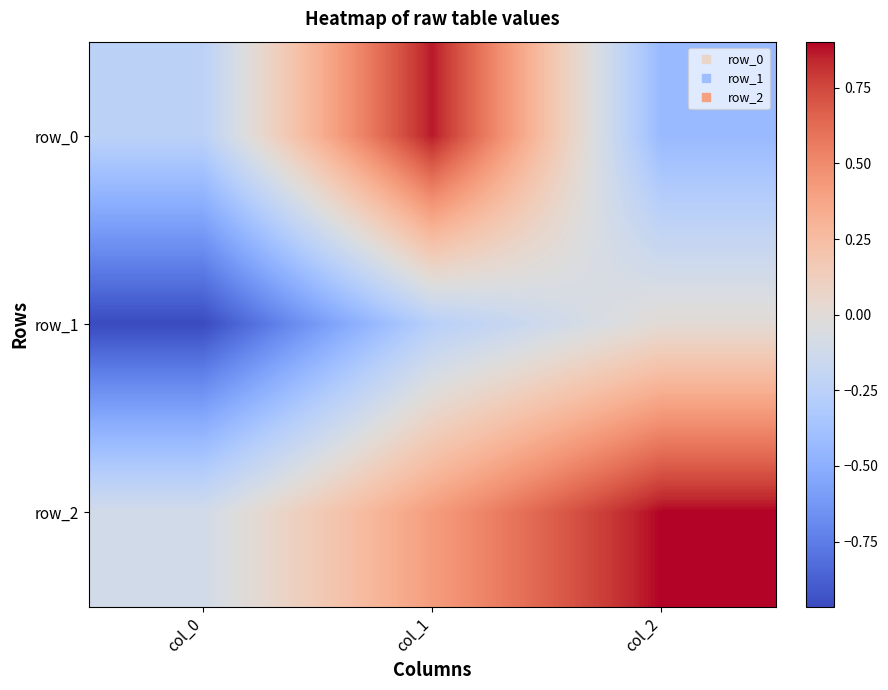

How many values in the row_2 series exceed 0?

2